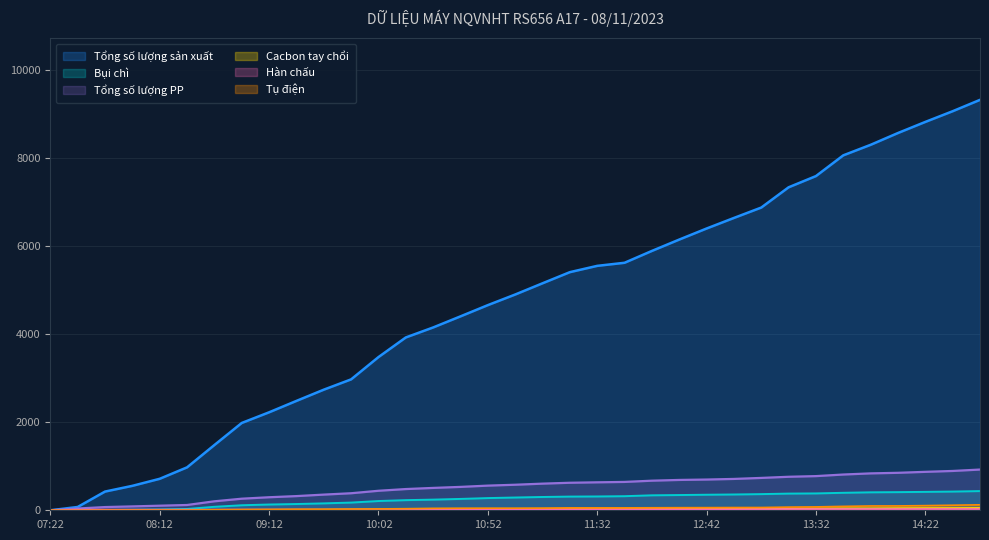

Reading right to left, list all the values displayed in this chart.

Tổng số lượng sản xuất: 9321	9063	8820	8568	8300	8061	7590	7335	6875	6639	6399	6148	5890	5621	5551	5408	5155	4900	4659	4404	4152	3925	3479	2973	2739	2484	2225	1983	1482	975	715	555	425	75	0
Bụi chì: 436	425	418	412	408	397	383	379	367	359	353	346	340	320	314	311	302	290	277	258	242	230	210	175	157	142	131	114	79	30	17	11	7	1	0
Tổng số lượng PP: 925	893	873	851	838	812	776	761	735	712	698	689	672	644	635	625	605	580	560	531	508	482	443	387	356	322	296	263	204	120	104	88	73	40	0
Cacbon tay chổi: 54	52	51	49	45	45	42	39	38	38	37	36	29	29	28	26	25	24	24	24	24	21	19	17	14	12	12	10	7	3	2	2	2	1	0
Hàn chấu: 29	29	29	28	28	28	28	28	27	25	25	25	25	23	23	22	22	18	18	17	16	16	16	15	15	15	15	15	15	15	15	15	15	14	0
Tụ điện: 124	115	106	99	98	89	77	72	63	62	60	59	57	55	55	55	50	48	48	47	44	36	31	28	24	24	19	17	12	4	4	4	3	0	0